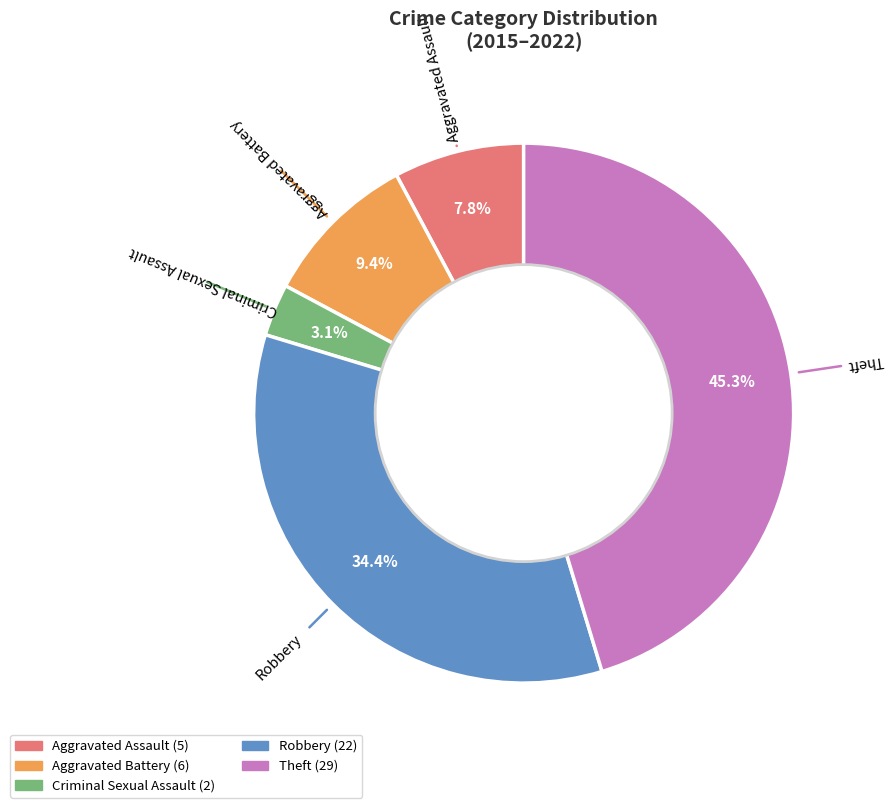

Is there a majority slice in this chart?

No